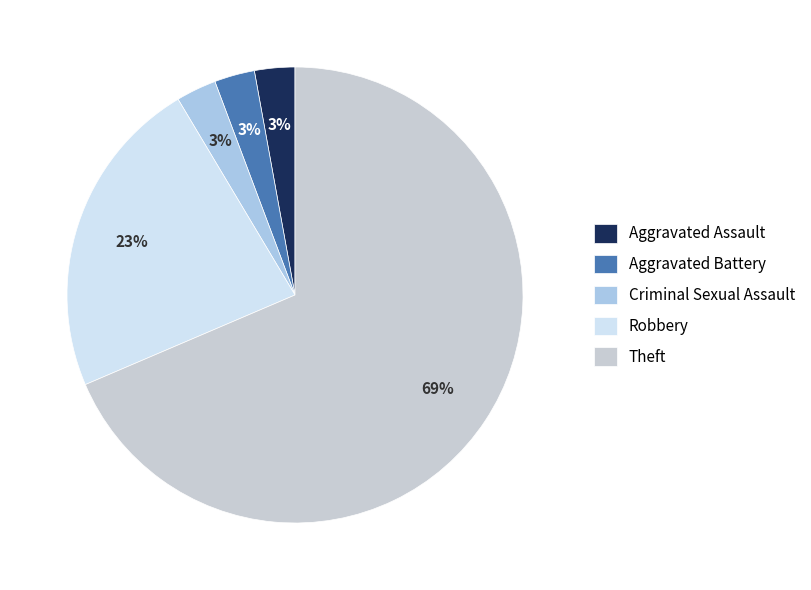

What percentage is the Criminal Sexual Assault slice, to the nearest percent?

3%